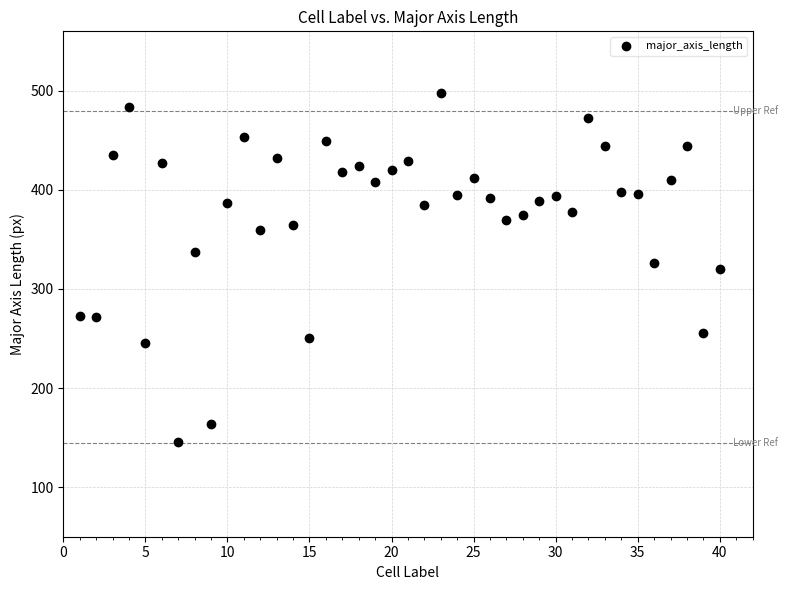

What is the range of X values (max minus min)?

39.0